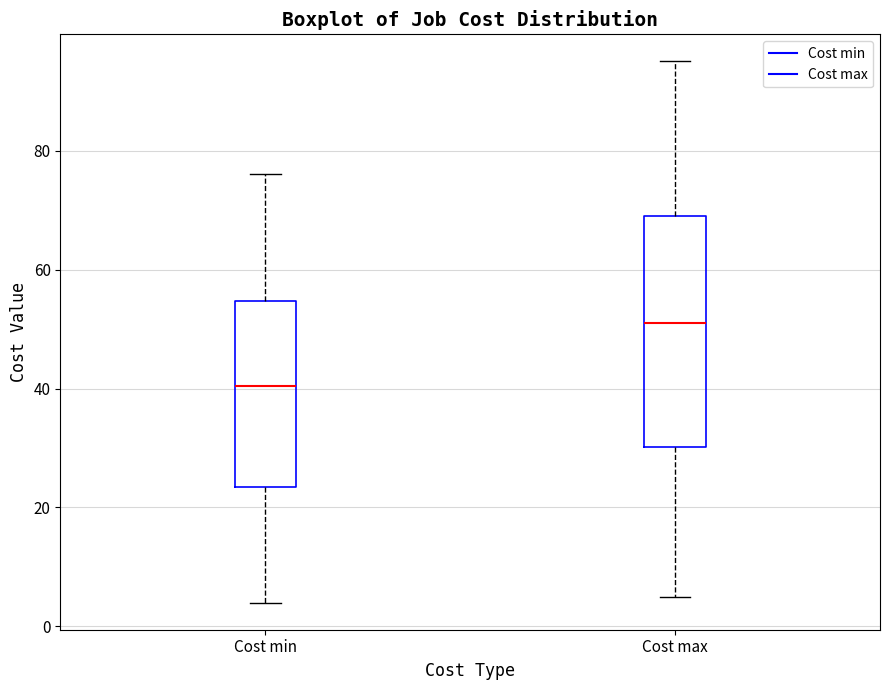

Reading left to right, transcribe this box plot: for each box, give where its median line is, the range the box spans, and where its two whiskers end, as read against the y-axis. The values are not printed on the chart, so give them approximately, as read against the axis.

Cost min: median 40, box 24 to 54, whiskers 4 to 76
Cost max: median 52, box 30 to 70, whiskers 6 to 96